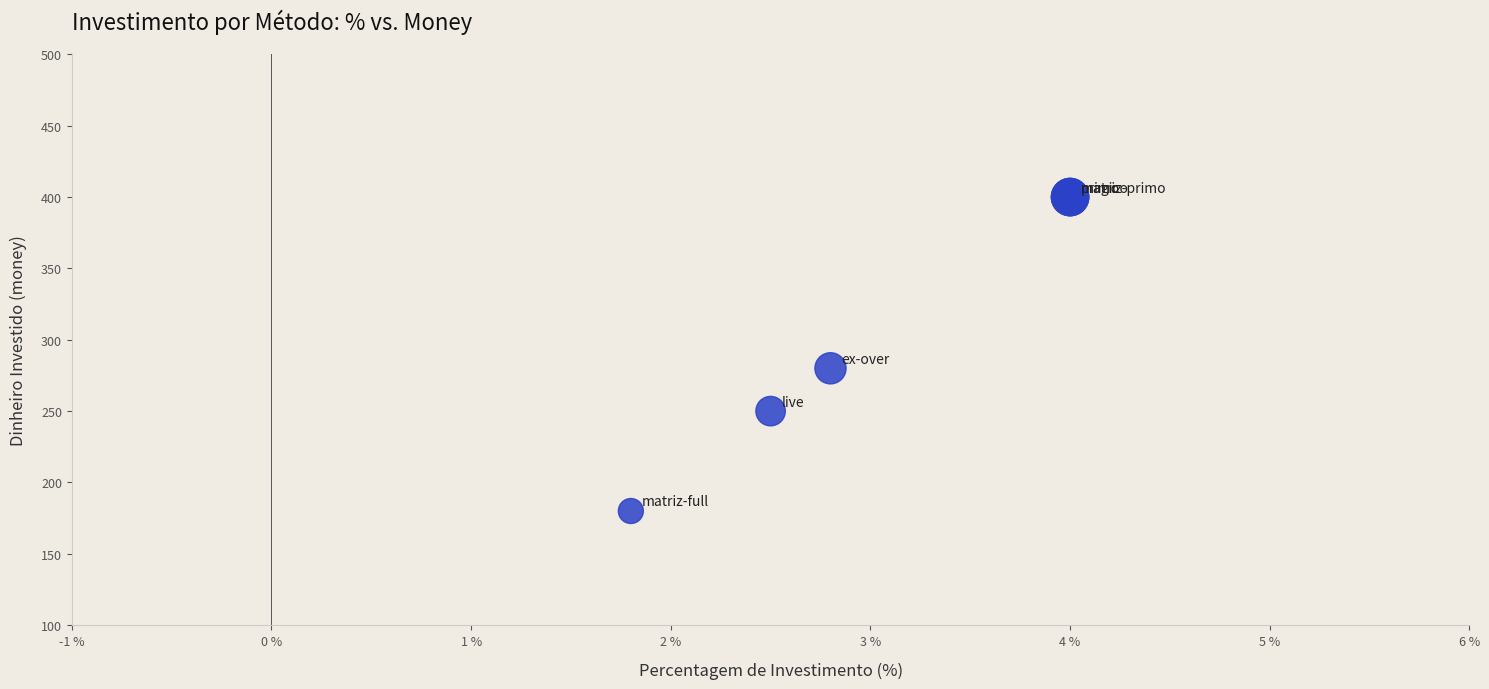

What Y value in the scatter plot is closest to 290?

280